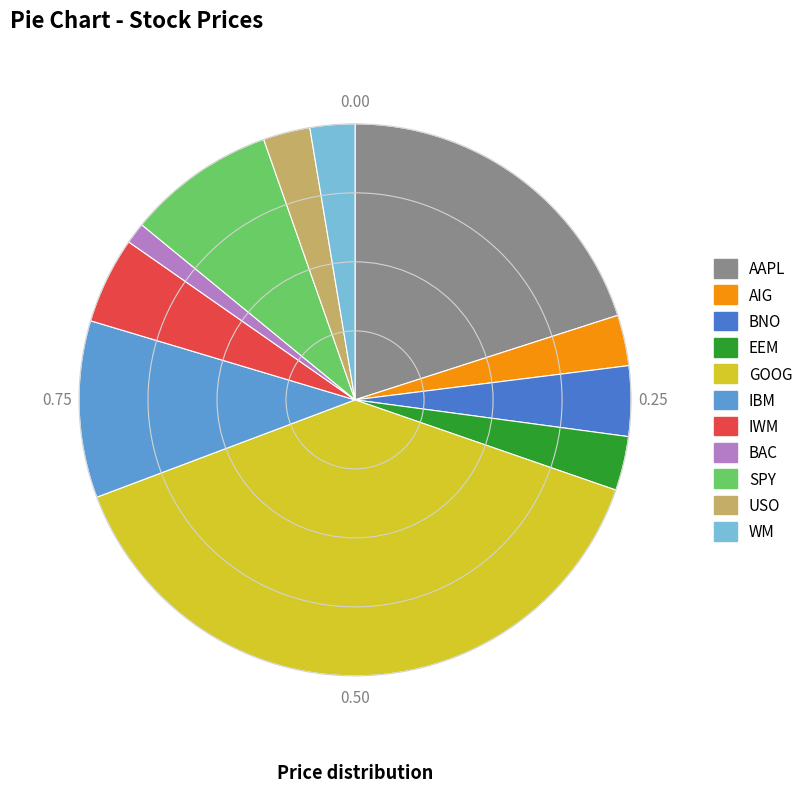

What is the smallest slice in the pie chart?

BAC